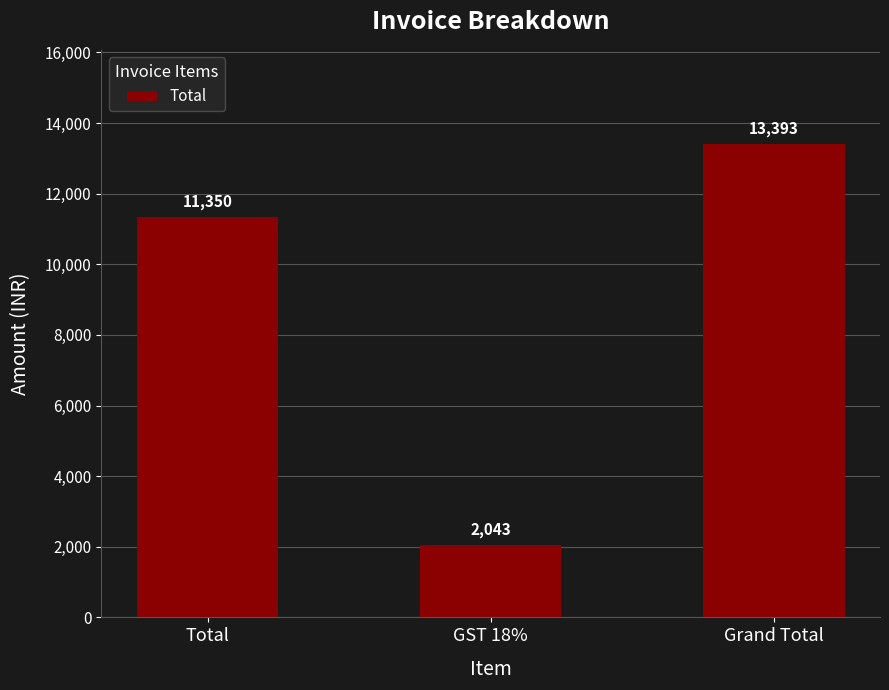

Which category has the highest value across all series?

Grand Total